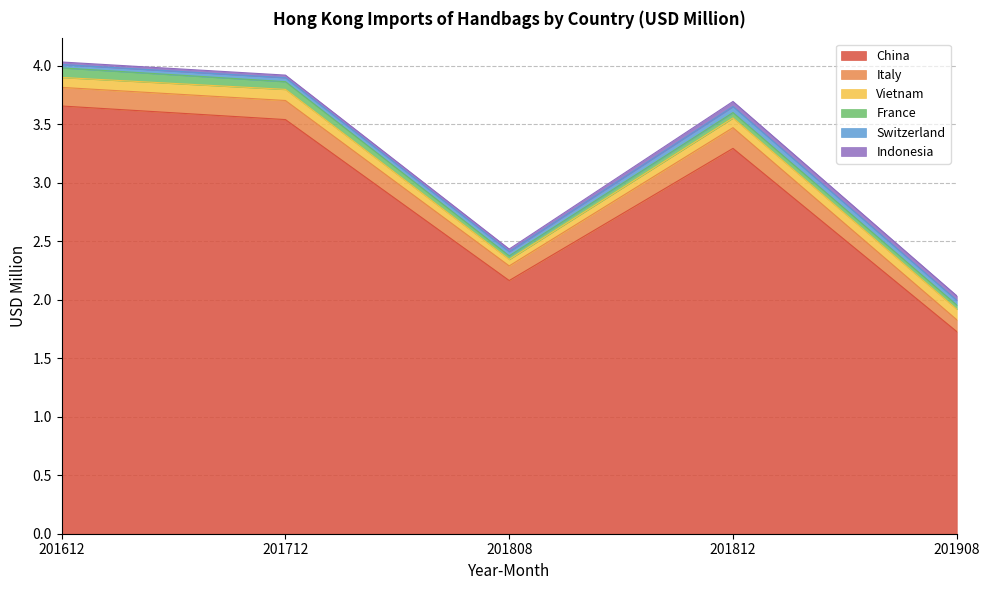

Reading left to right, list all the values displayed in this chart.

China: 201612=3.7	201712=3.5	201808=2.2	201812=3.3	201908=1.7
Italy: 201612=0.2	201712=0.2	201808=0.1	201812=0.2	201908=0.1
Vietnam: 201612=0.1	201712=0.1	201808=0.1	201812=0.1	201908=0.1
France: 201612=0.1	201712=0.1	201808=0.0	201812=0.0	201908=0.0
Switzerland: 201612=0.0	201712=0.0	201808=0.0	201812=0.1	201908=0.0
Indonesia: 201612=0.0	201712=0.0	201808=0.0	201812=0.0	201908=0.0